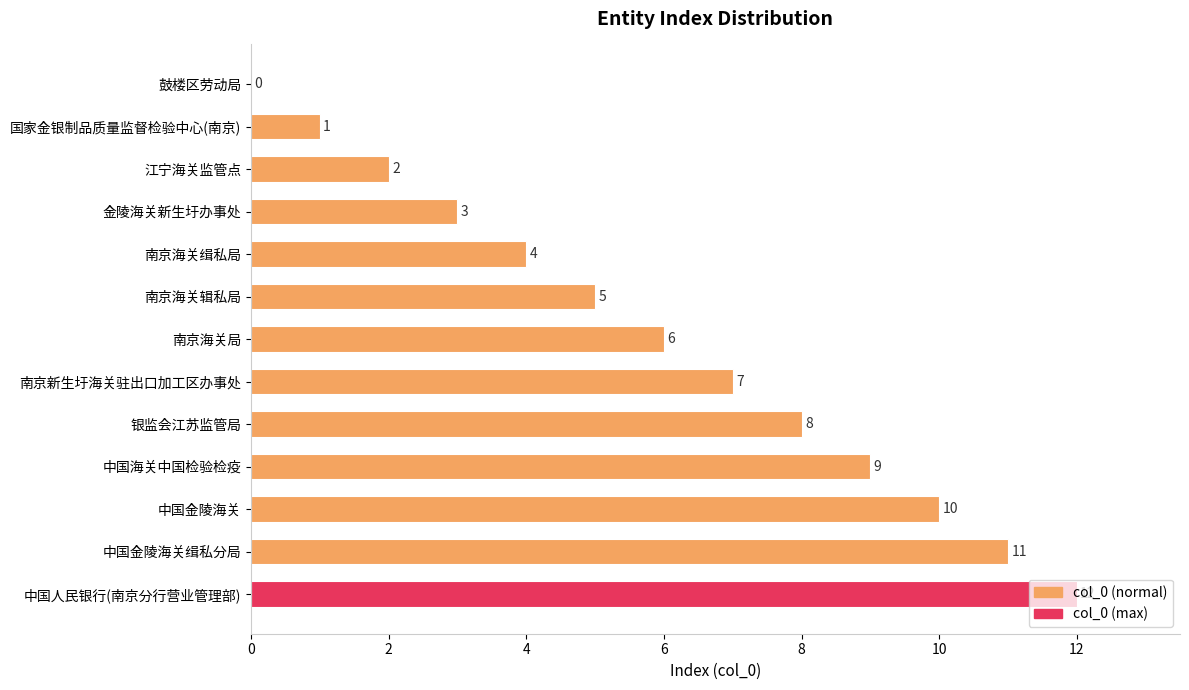

True or false: the data shows 0 at 鼓楼区劳动局.

True